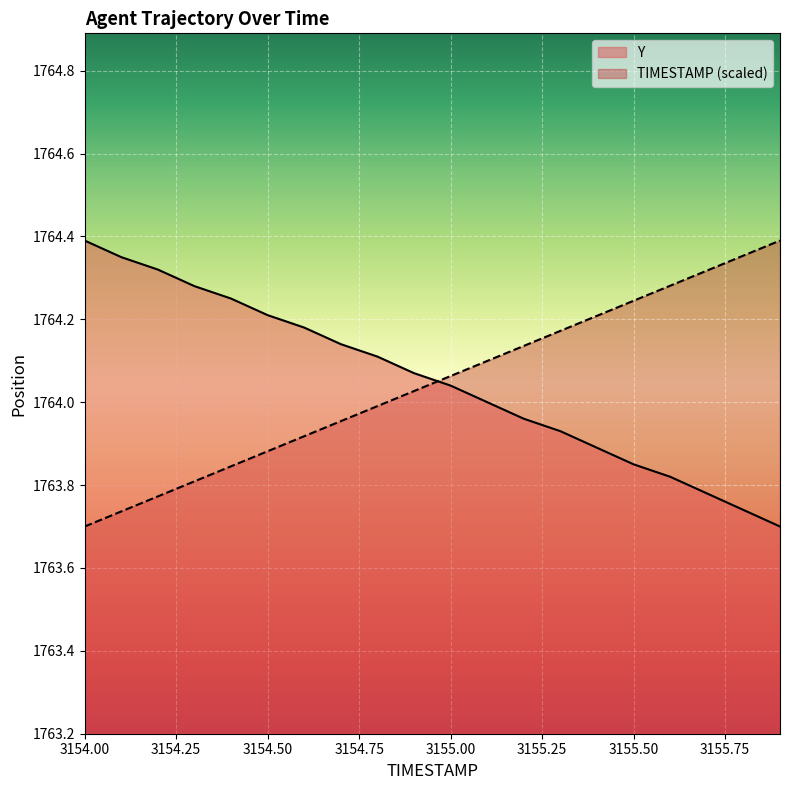

How many lines are shown in the chart?

2